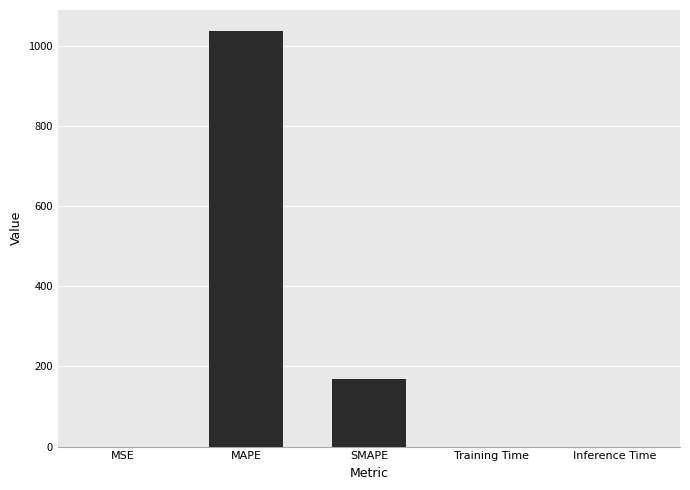

What is the sum of all values?

1205.3